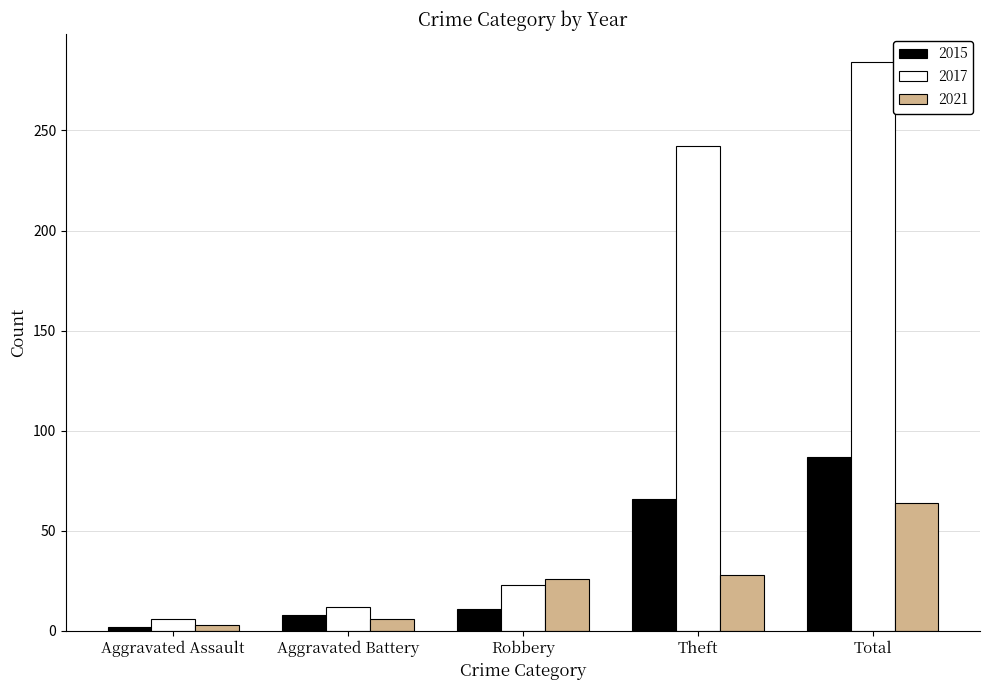

List the series in order of their peak value, highest first.

2017, 2015, 2021